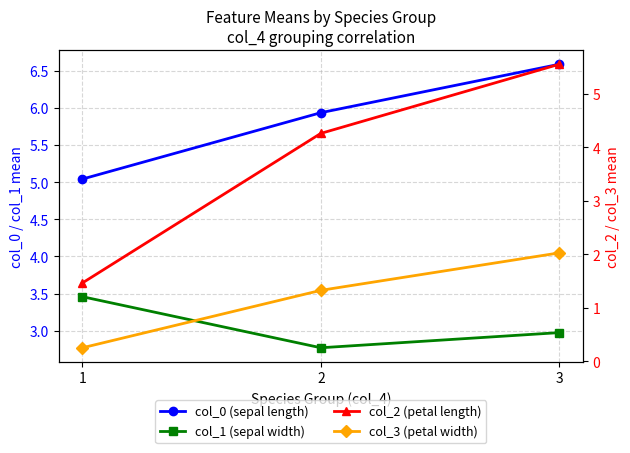

What is the value of the col_1 (sepal width) point at the 3rd from the left?

3.0